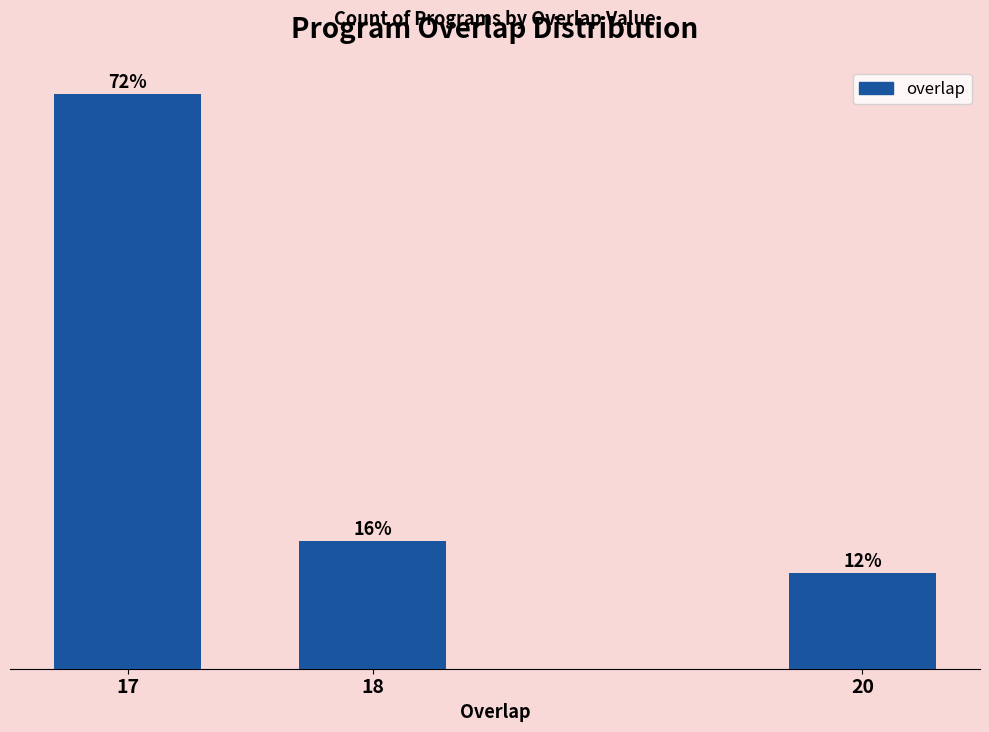

Rank the categories by value from lowest to highest.

20, 18, 17